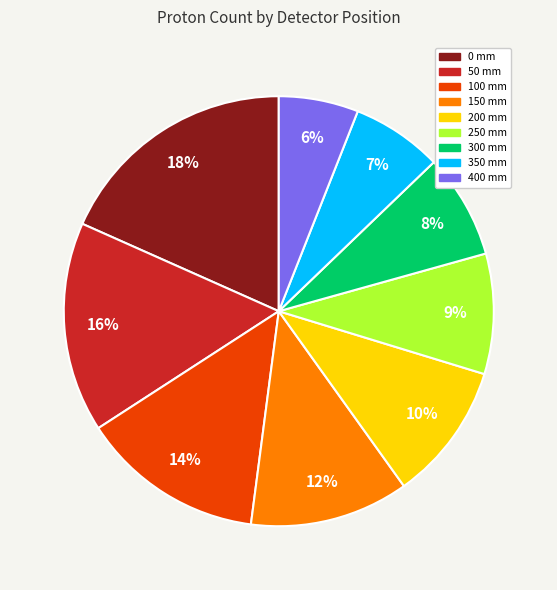

Is there any slice that represents more than half of the pie?

No